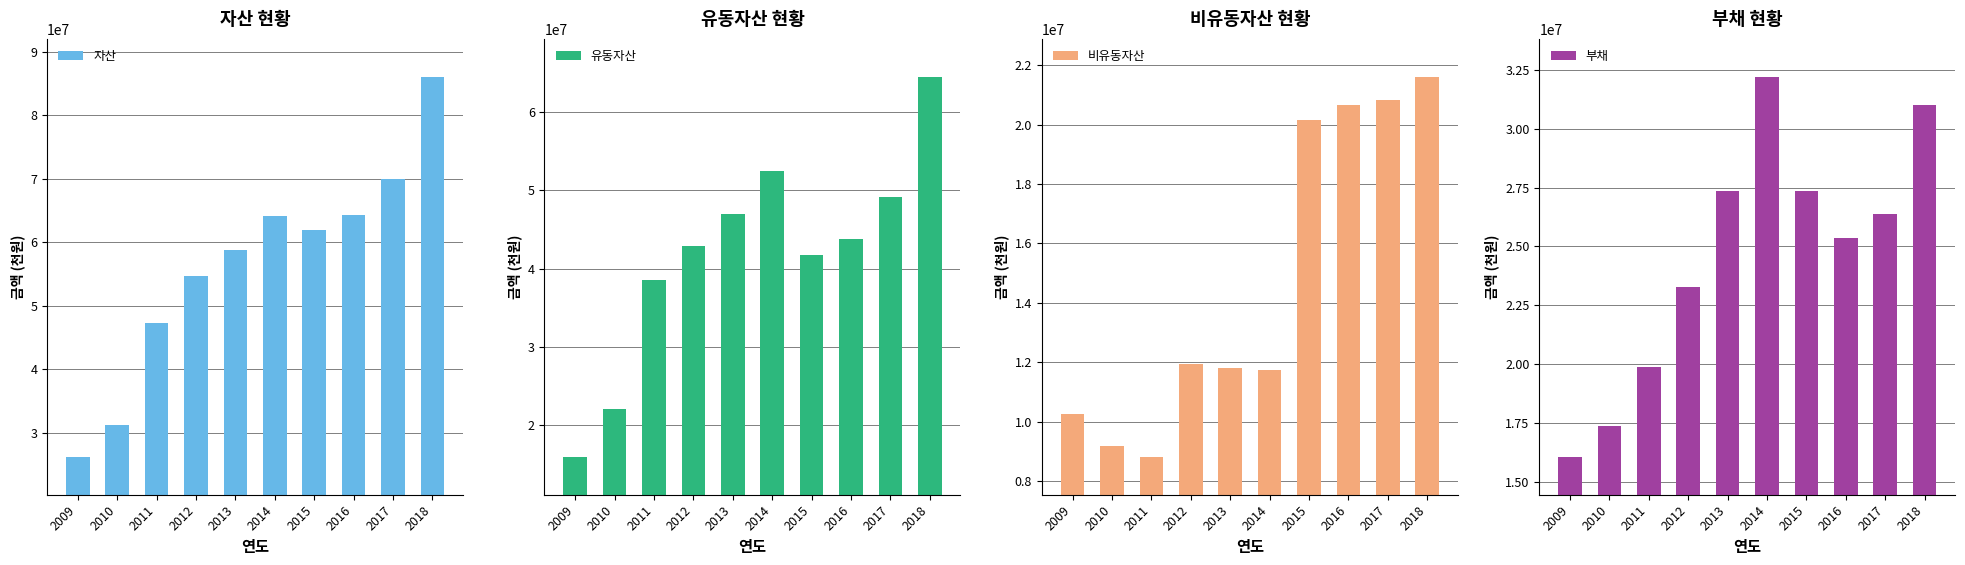

How many data points in 부채 are above 26366000?

4